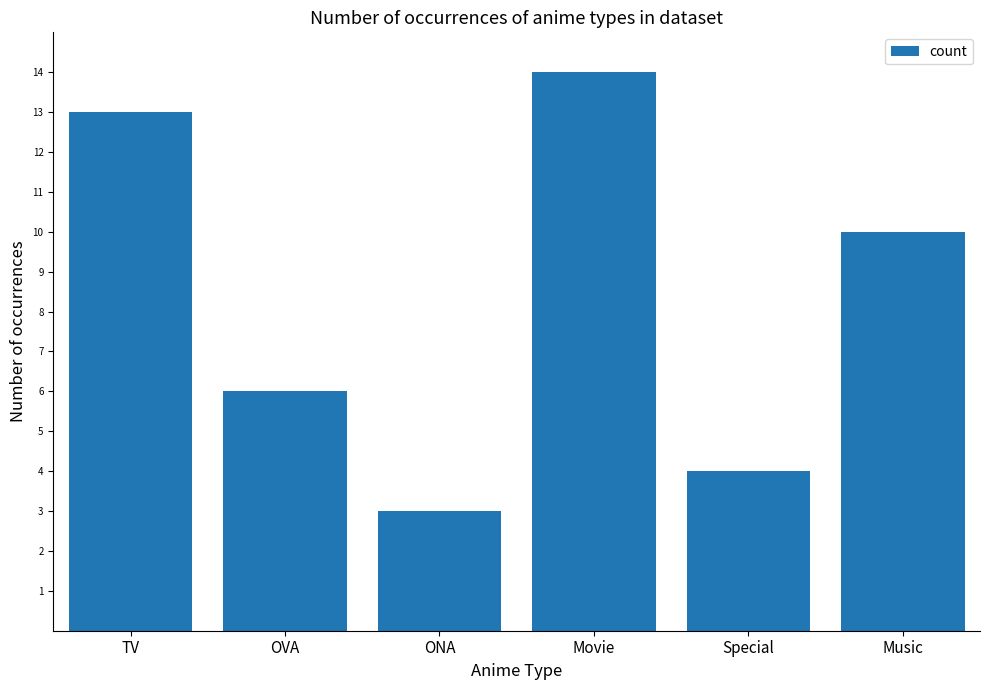

What is the sum of the values at Music and Movie?

24